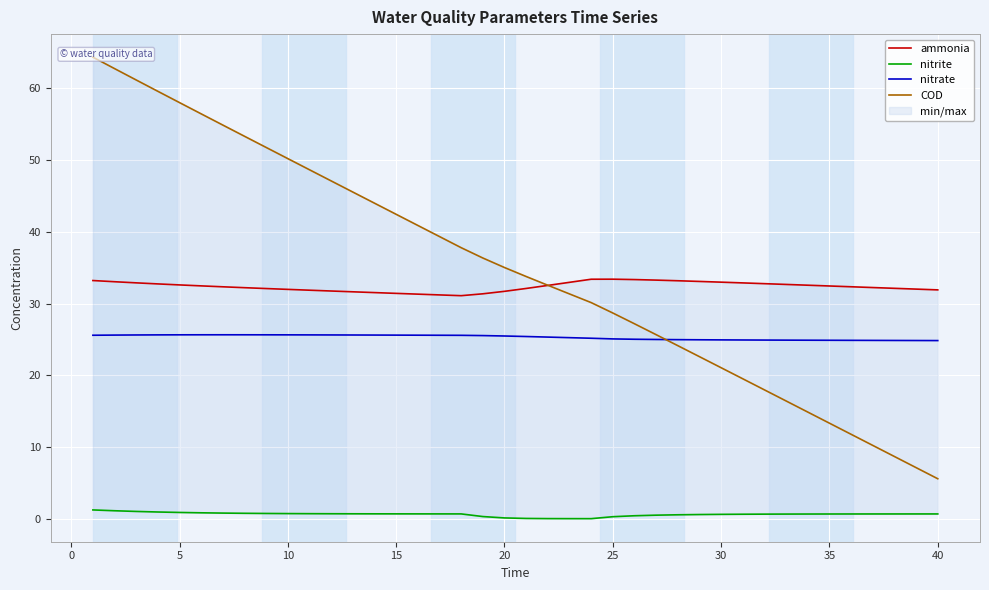

True or false: nitrate has a value of 25.5 at 20.

True